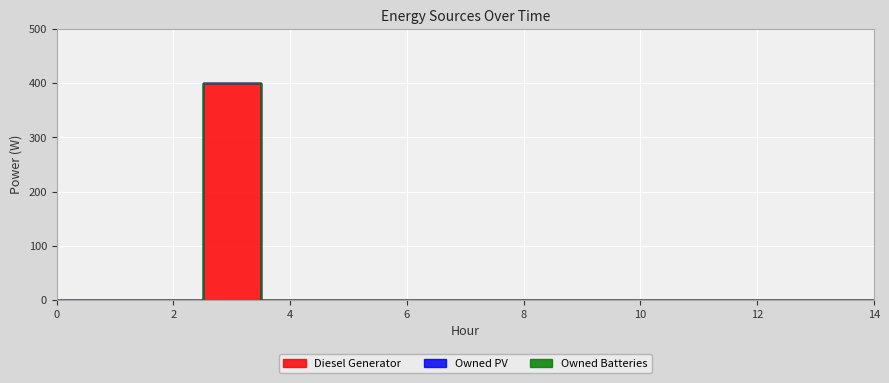

At how many categories does at least one series exceed 70?

1